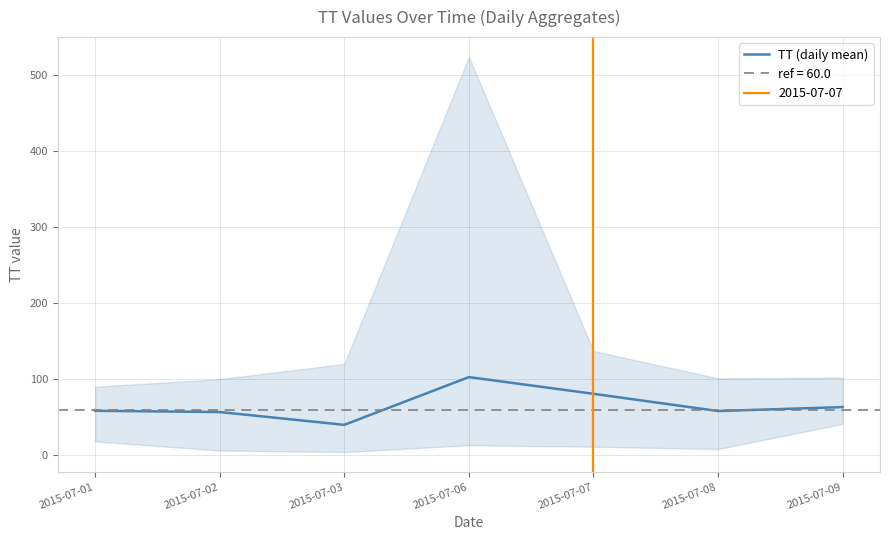

How many points are lower than both their immediate neighbors (excluding endpoints)?

2